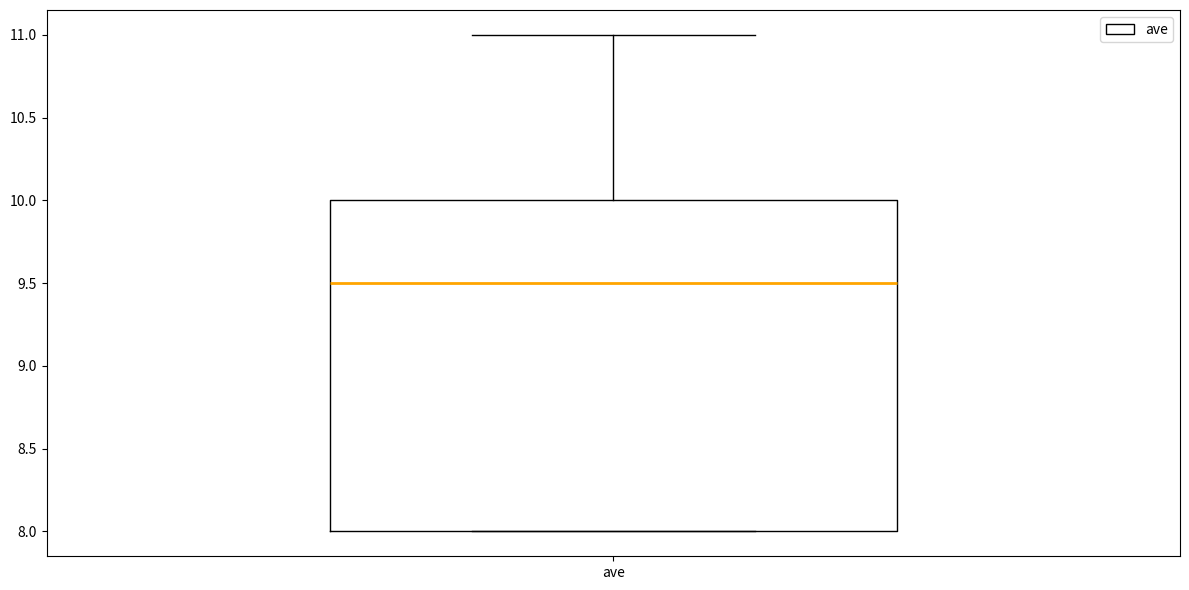

Transcribe this box plot: give where the median line is, the range the box spans, and where the two whiskers end, as read against the y-axis. The values are not printed on the chart, so give them approximately, as read against the axis.

median 9.5, box 8.0 to 10.0, whiskers 8.0 to 11.0